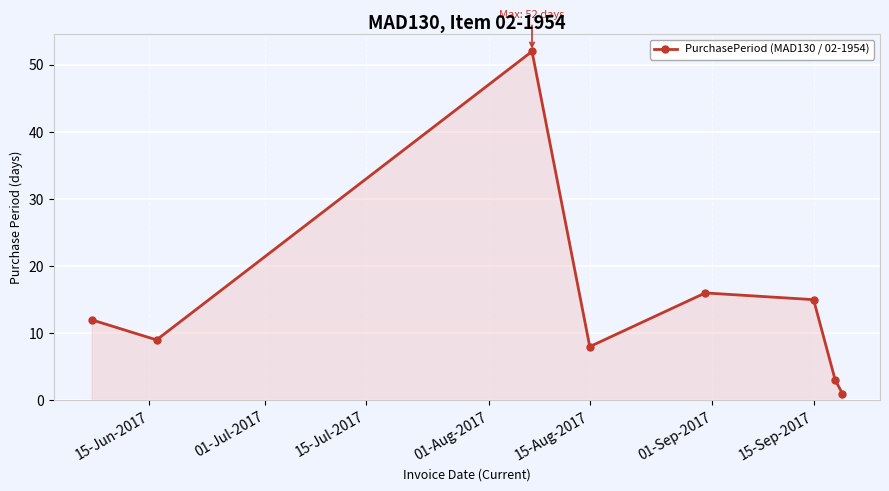

Reading right to left, list all the values displayed in this chart.

1	3	15	16	8	52	9	12